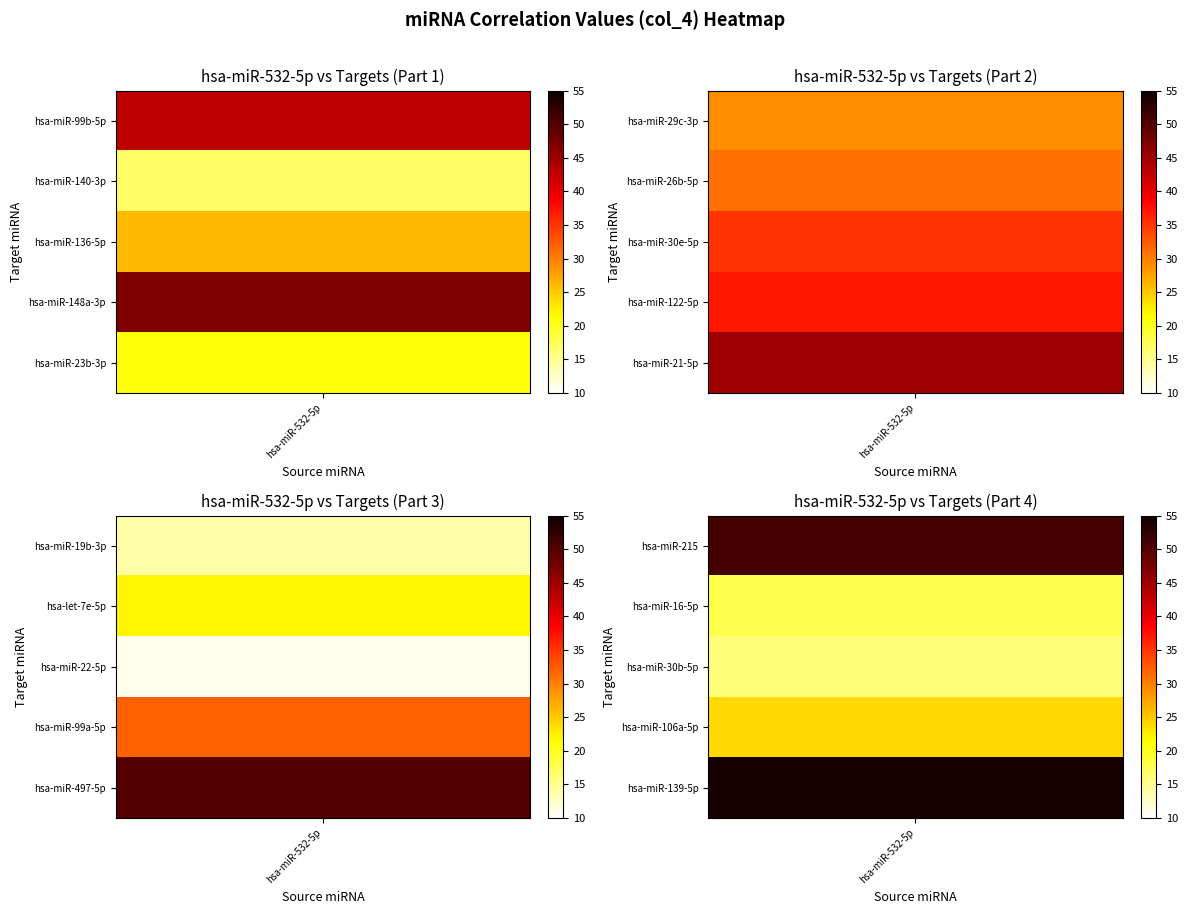

What is the smallest value displayed?

11